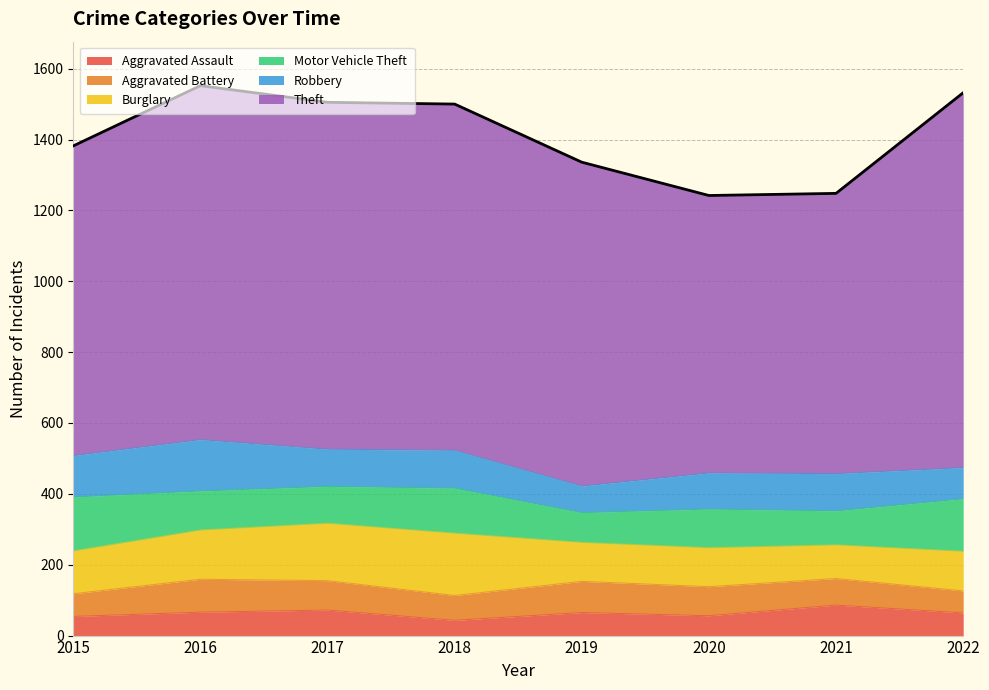

What is the spread (max minus min) of values at 2019?

849